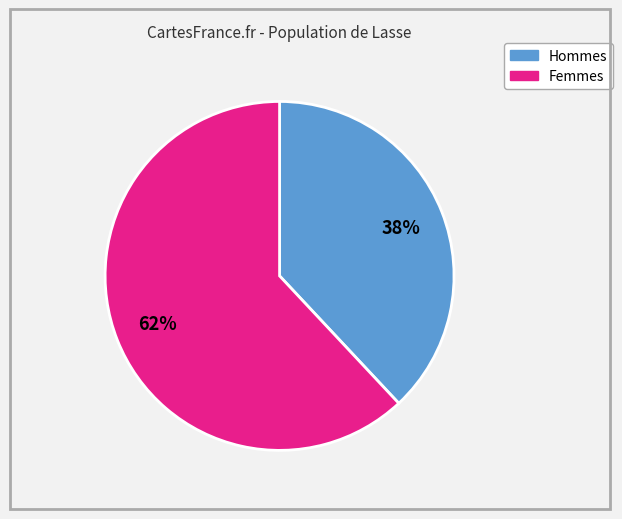

To the nearest percent, what is the average slice percentage?

50%